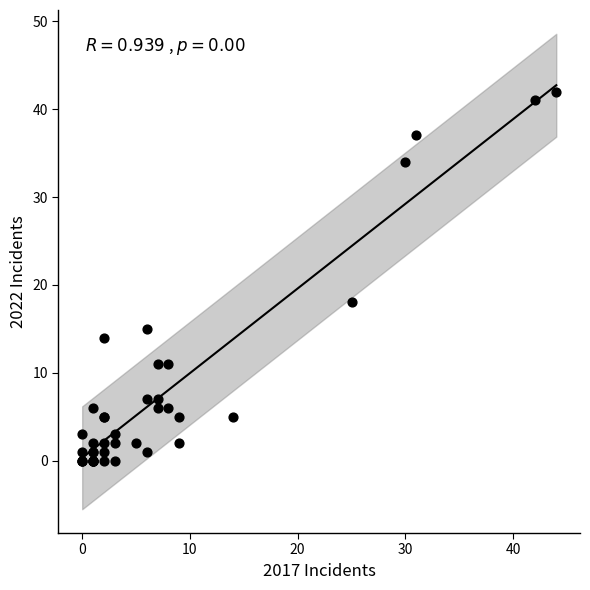

What Y value in the scatter plot is closest to 21?

18